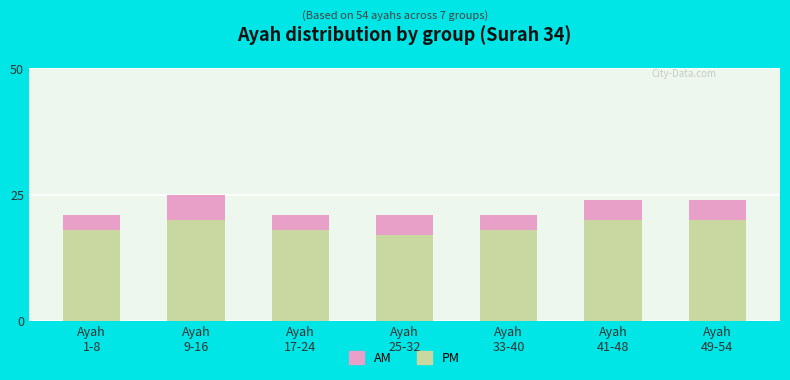

What is the highest value of the PM series?

20